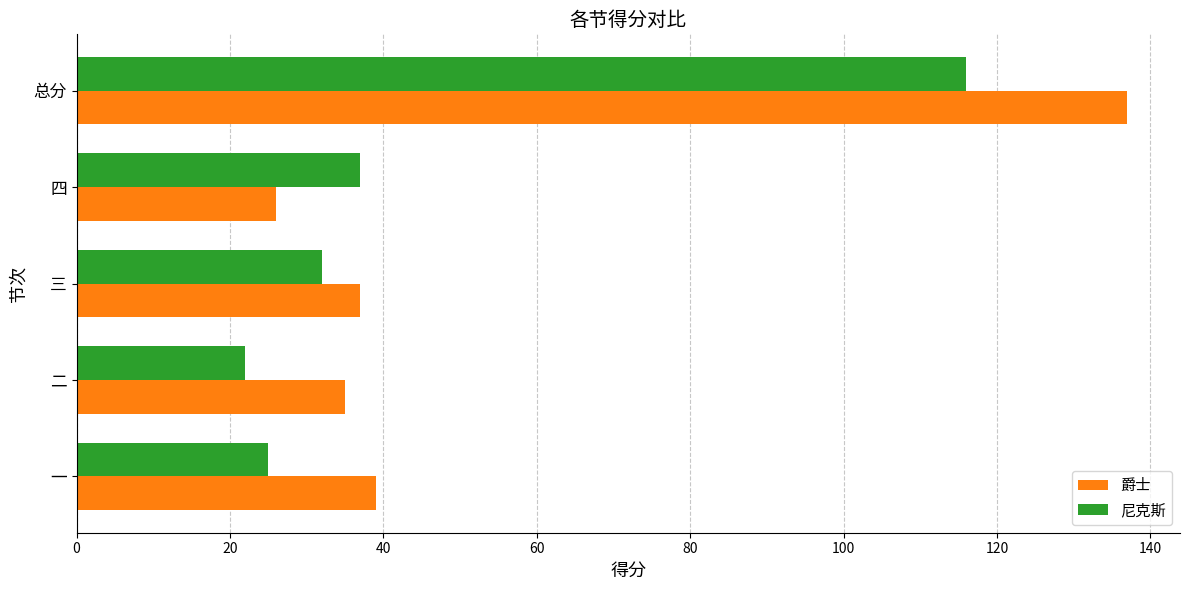

What is the maximum value shown in the chart?

137